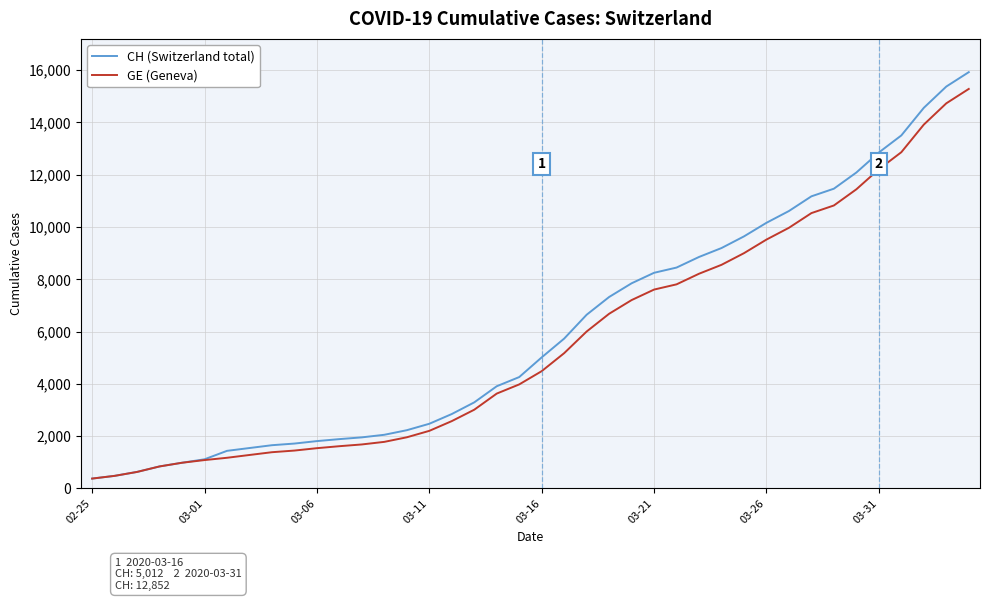

What is the maximum value for GE (Geneva)?

15284